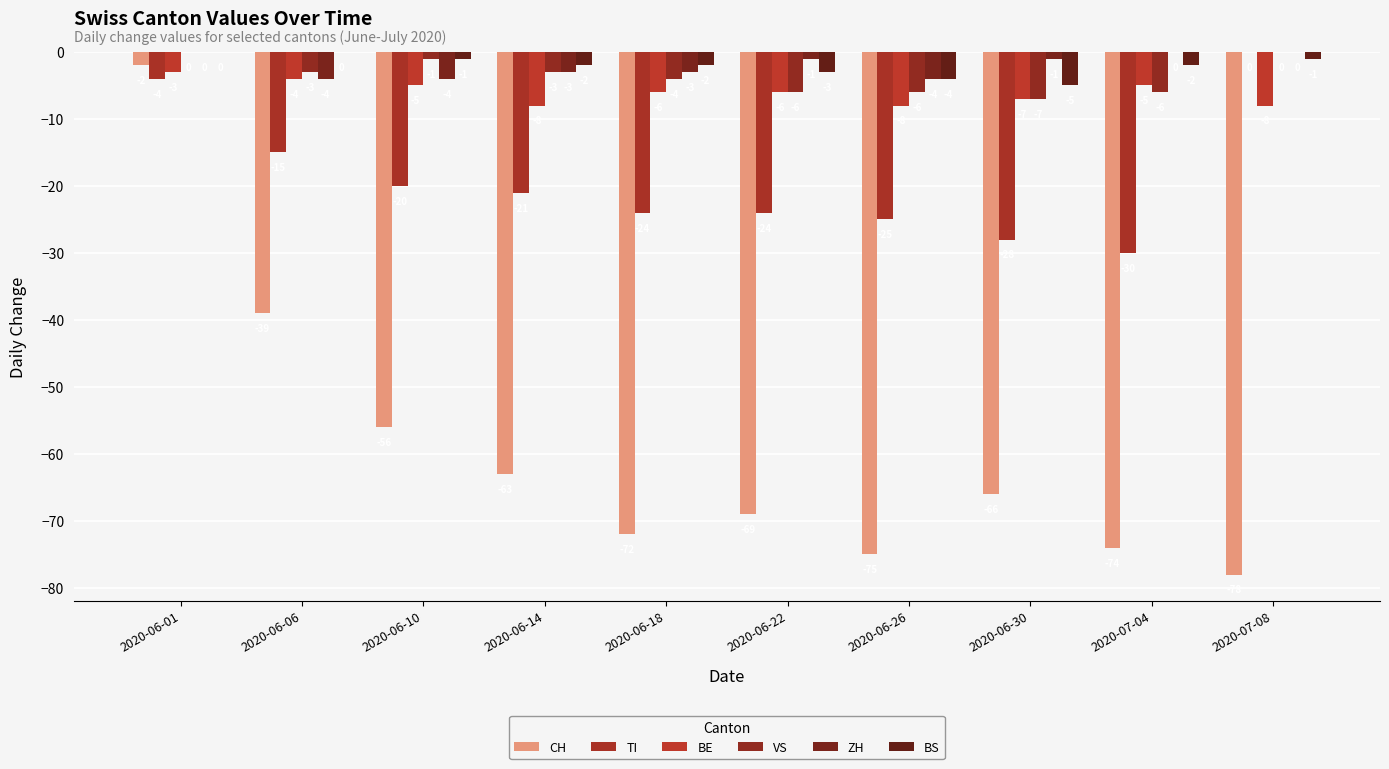

What are all the series names shown in the legend?

CH, TI, BE, VS, ZH, BS